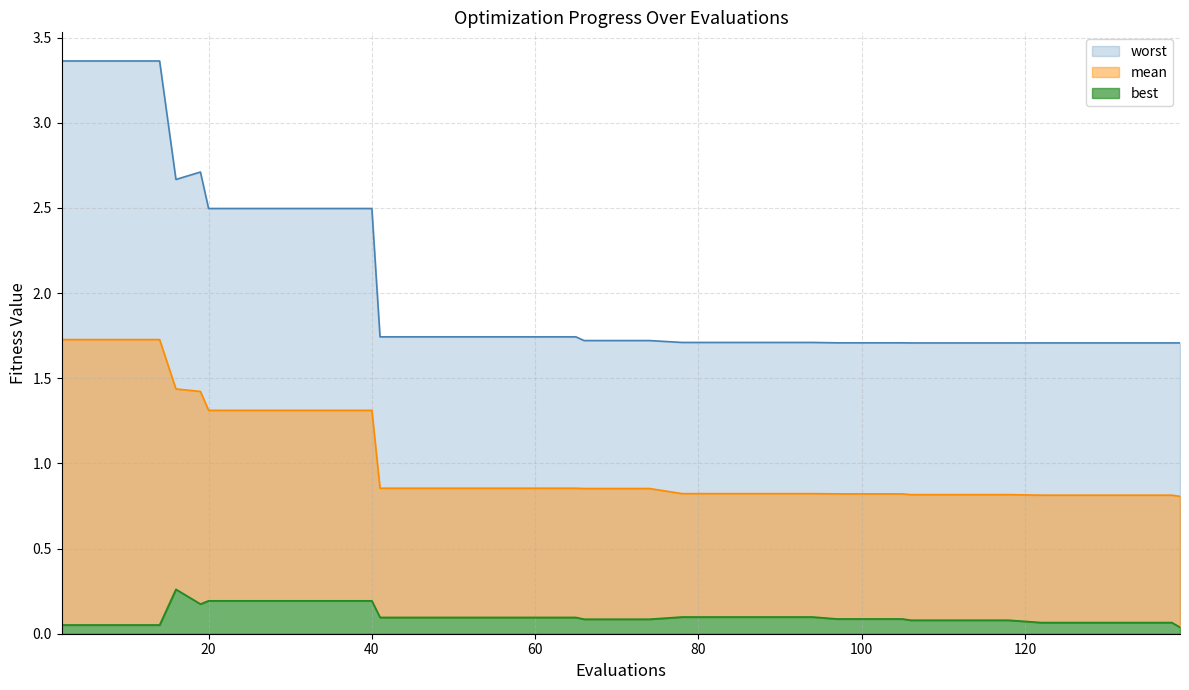

True or false: worst has a value of 1.0 at 29.

False